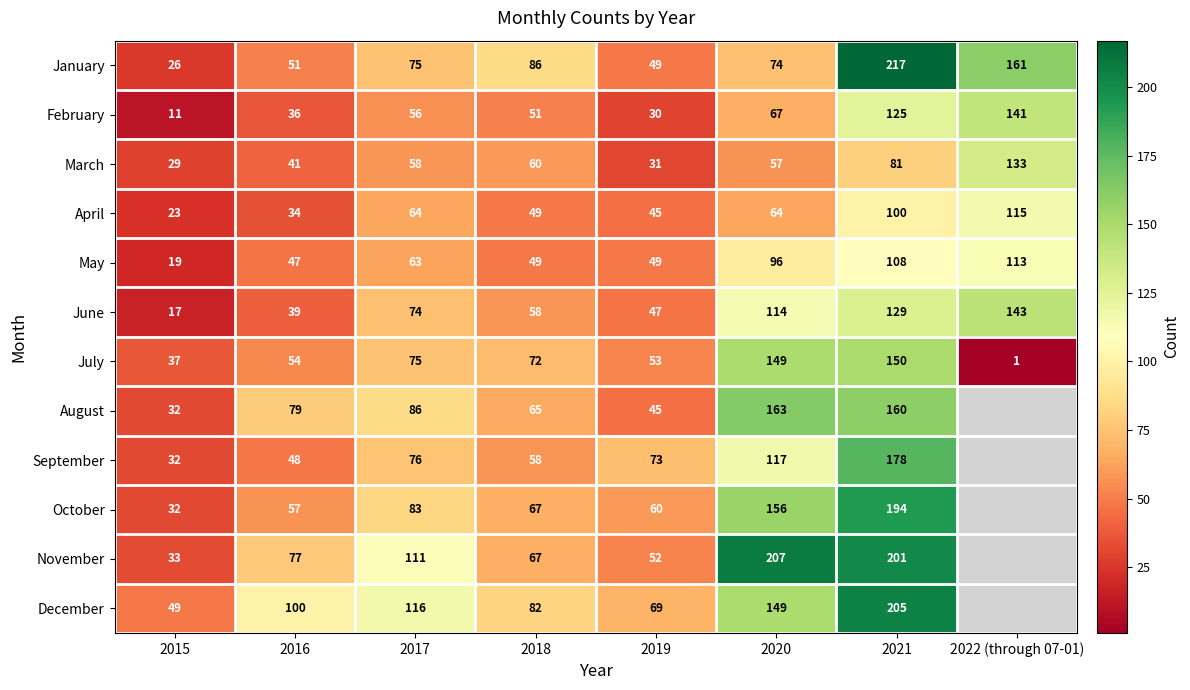

What is the sum of all July values?

591